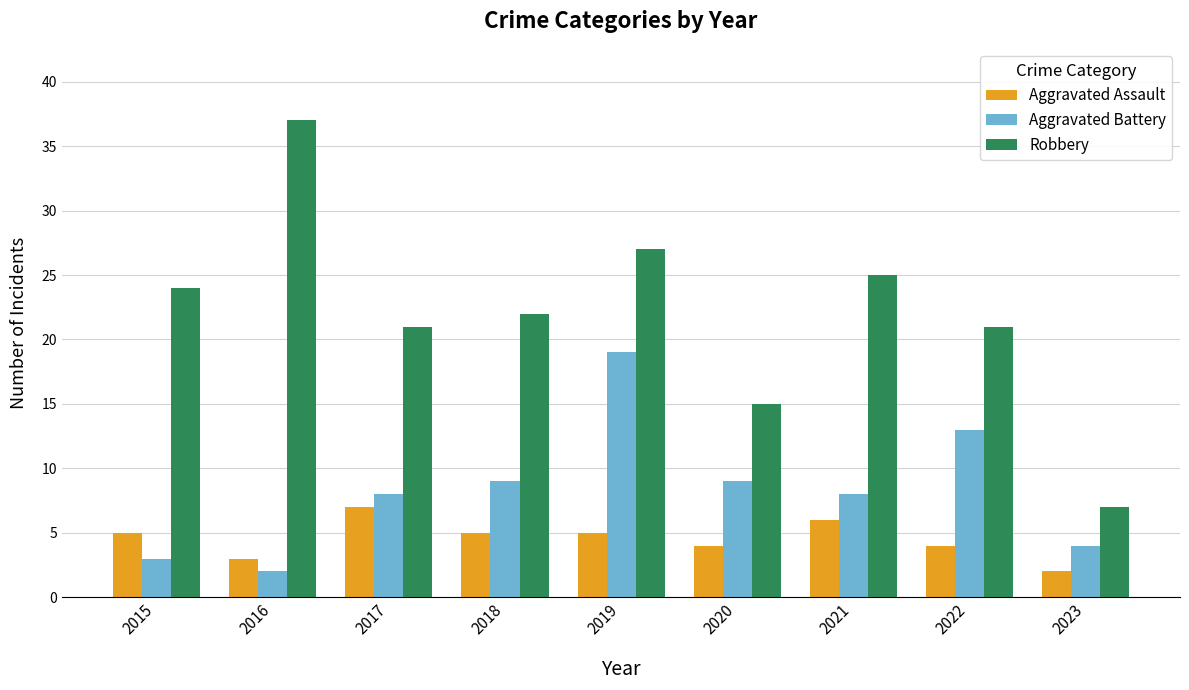

Which category has the highest value in the Aggravated Battery series?

2019